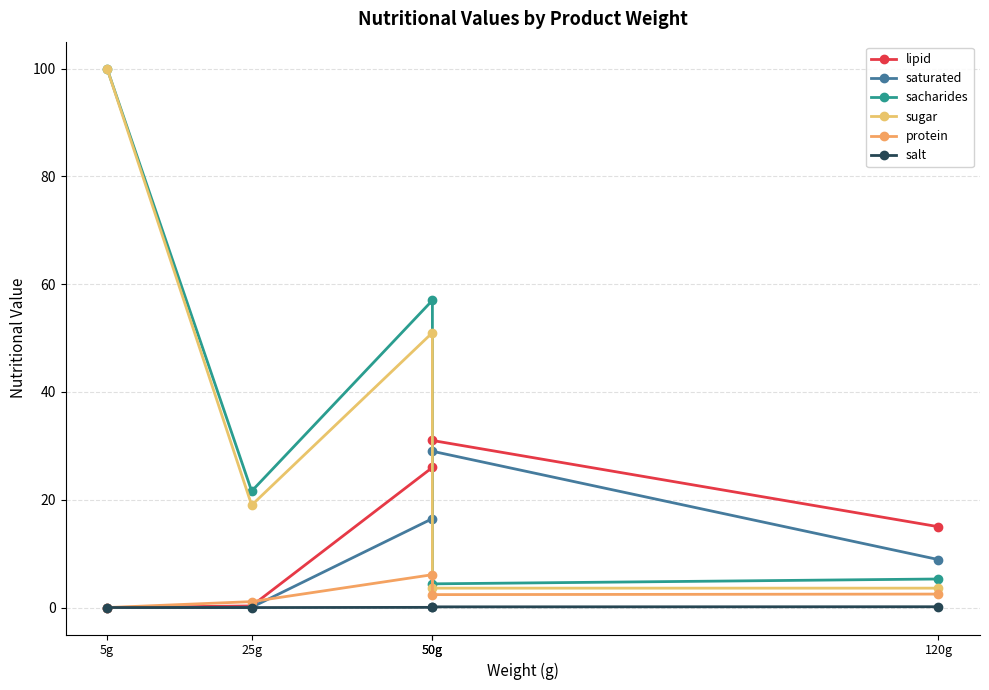

Rank the categories by saturated value from lowest to highest.

5g, 25g, 120g, 50g, 50g